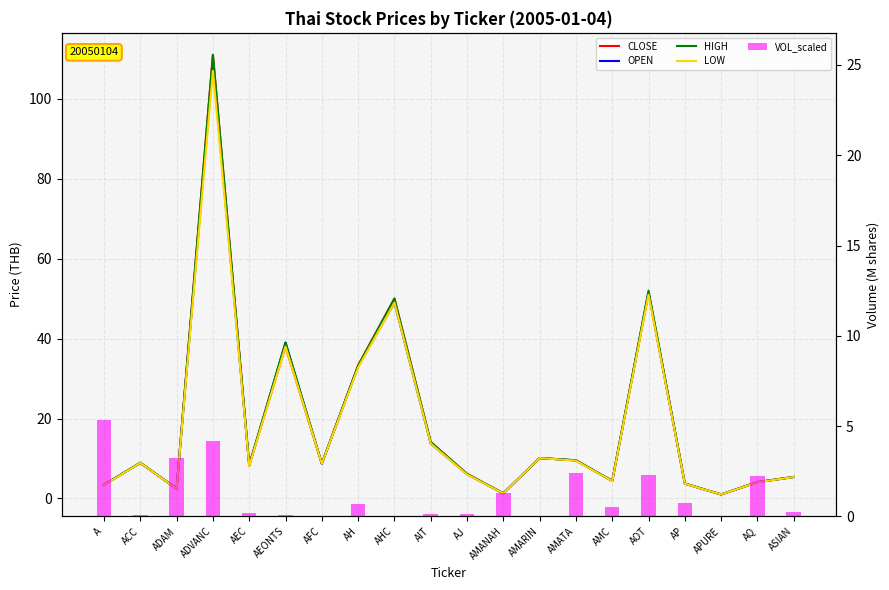

Does the chart contain stacked bars?

No